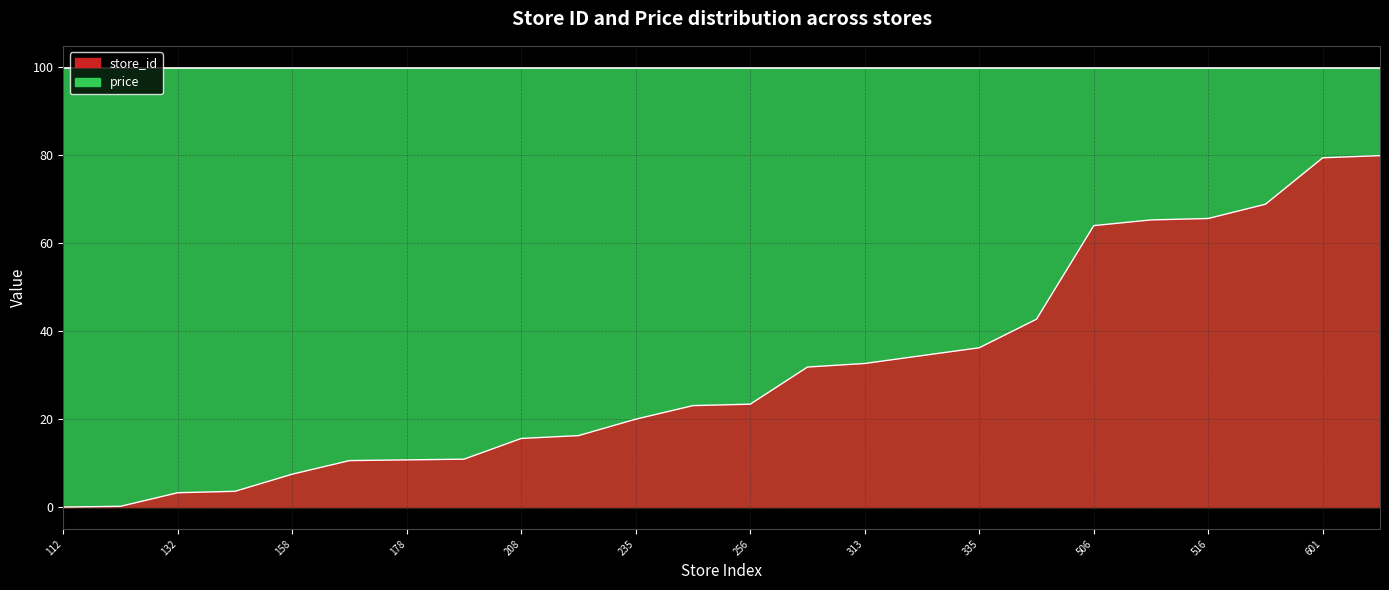

True or false: there are more than 0 points higher than both neighbors.

False